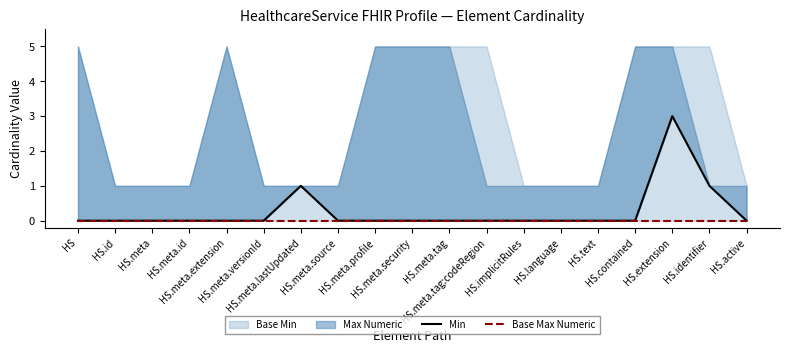

True or false: Min has more than 1 interior local peaks.

True